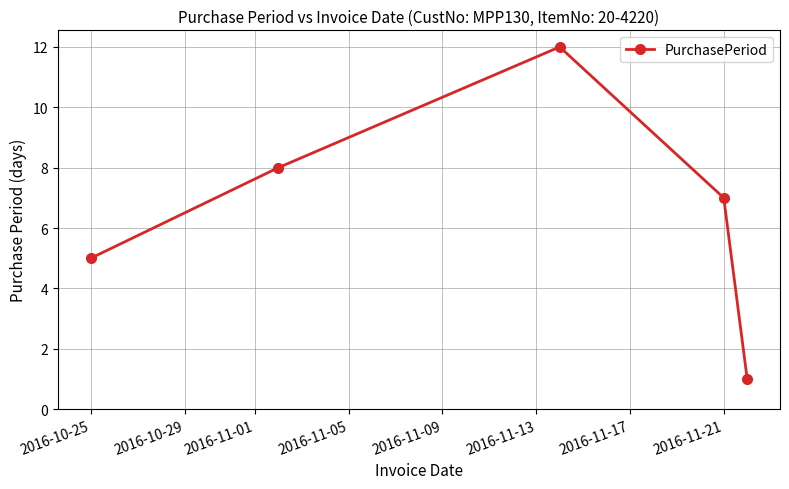

True or false: there are more than 2 points higher than both neighbors.

False